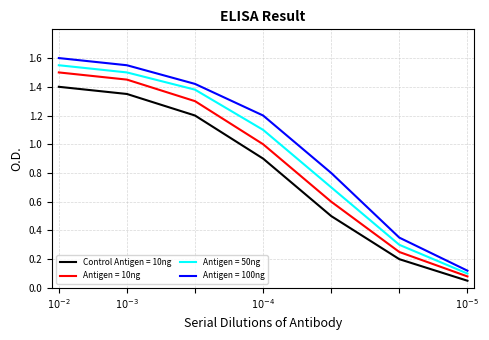

True or false: Antigen = 100ng and Antigen = 10ng intersect in this chart.

False